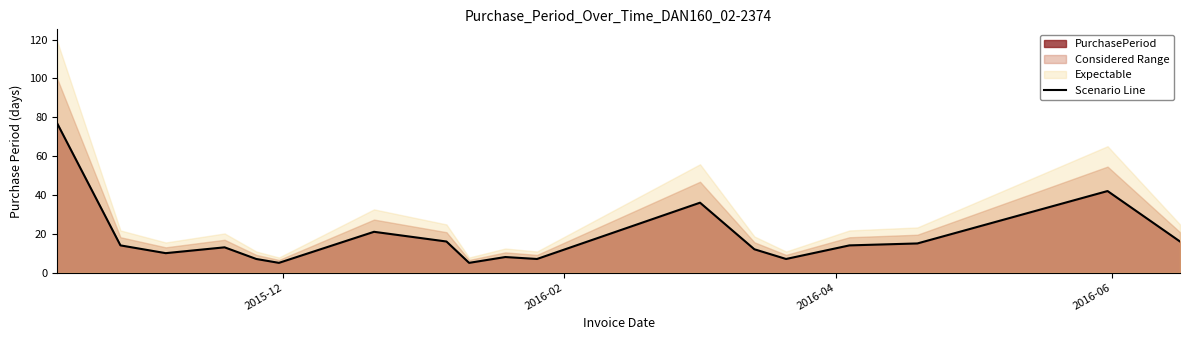

What is the value of the 13th point from the left?

12